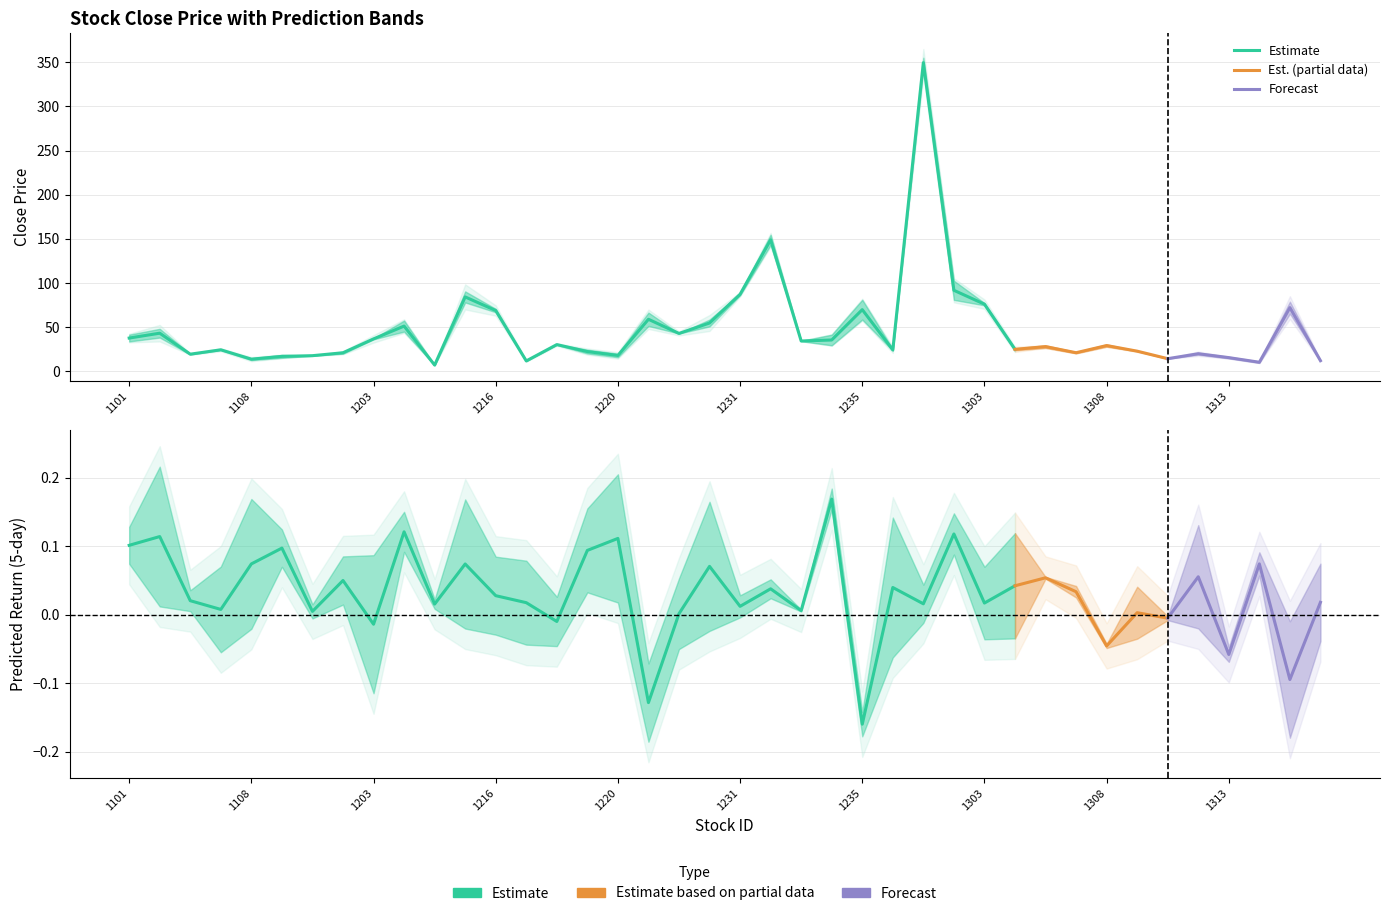

Is it true that pred5_lower equals 54.8 at 1229?

True